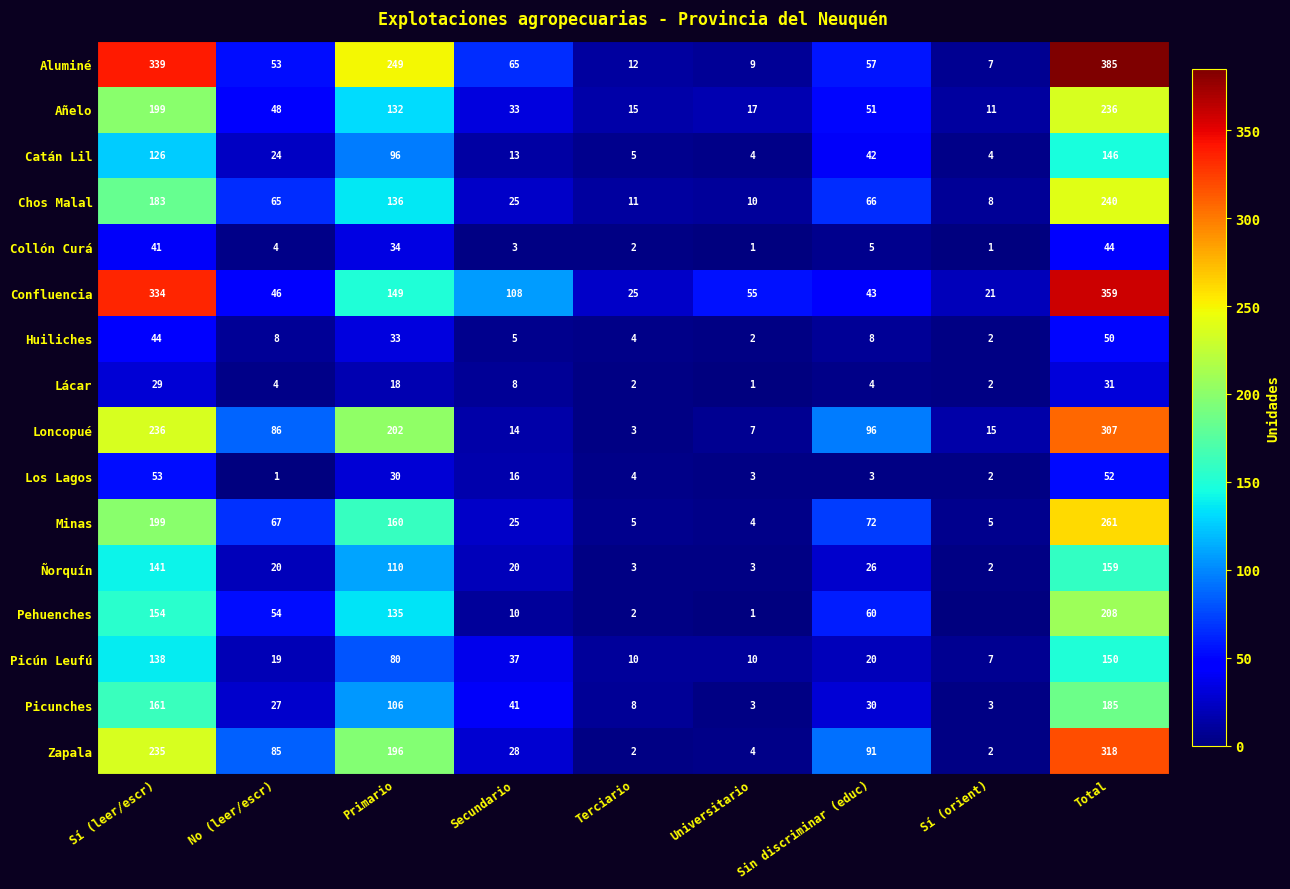

The value of Chos Malal at Total is 240. True or false?

True